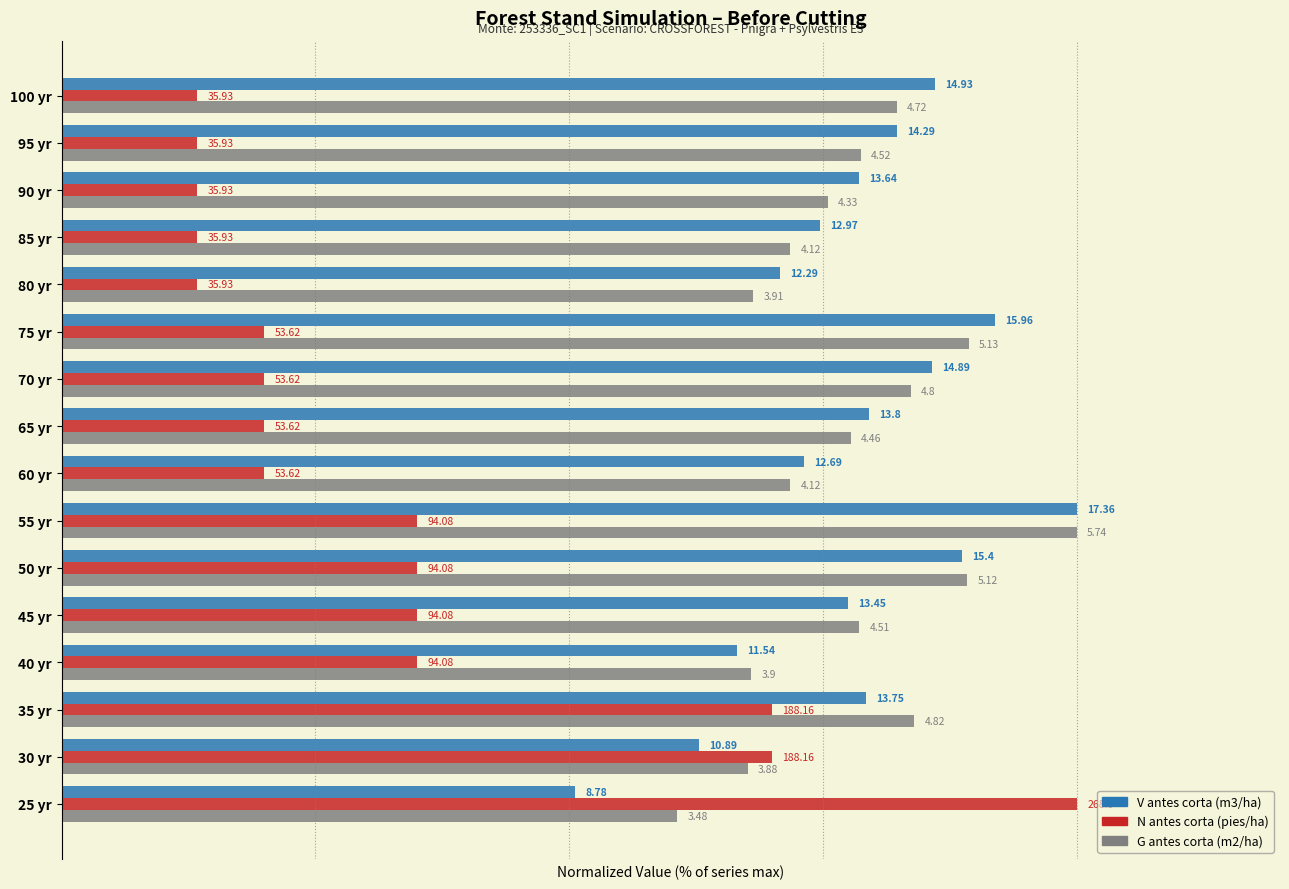

What are all the series names shown in the legend?

V antes corta (m3/ha), N antes corta (pies/ha), G antes corta (m2/ha)